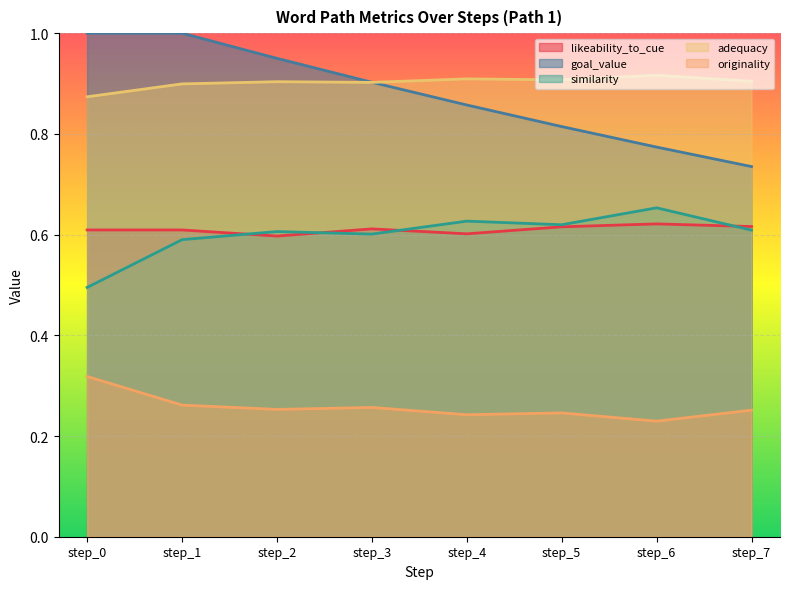

Is it true that similarity equals 0.7 at step_6?

True